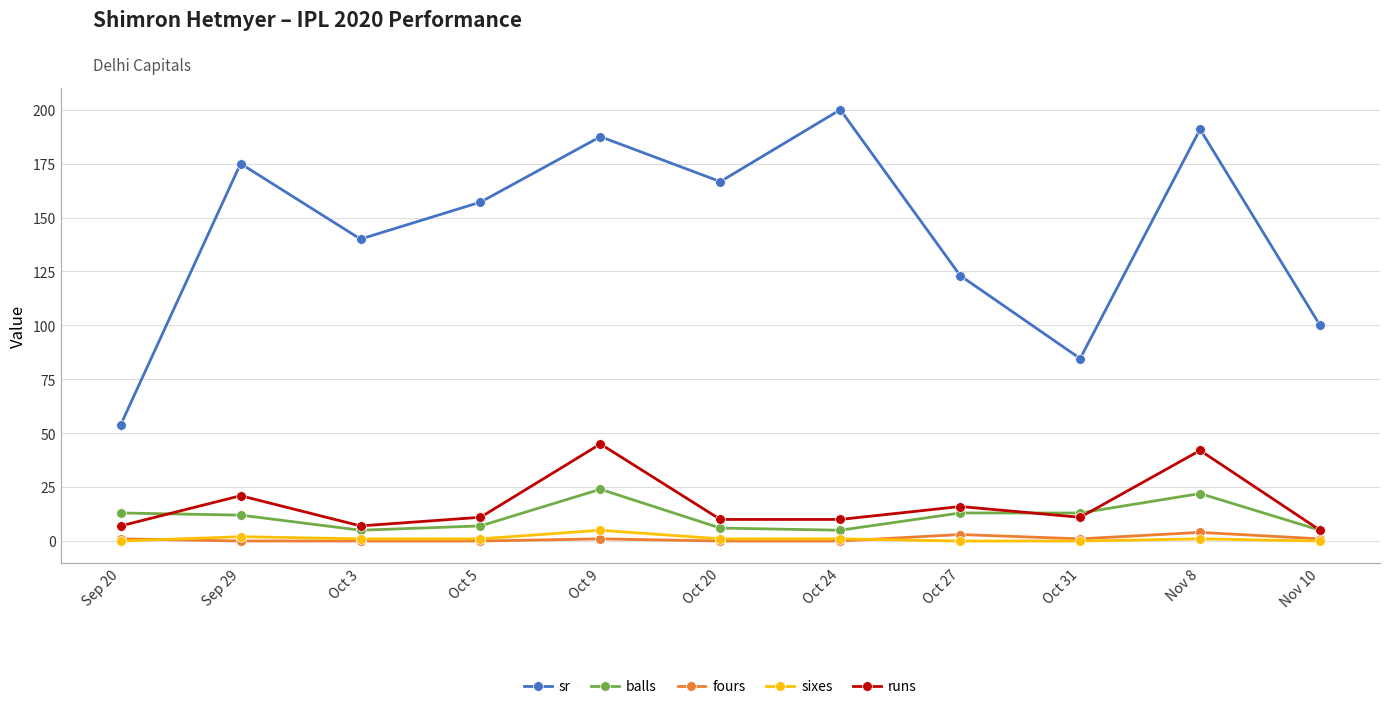

Is it true that fours equals 1.0 at Oct 31?

True